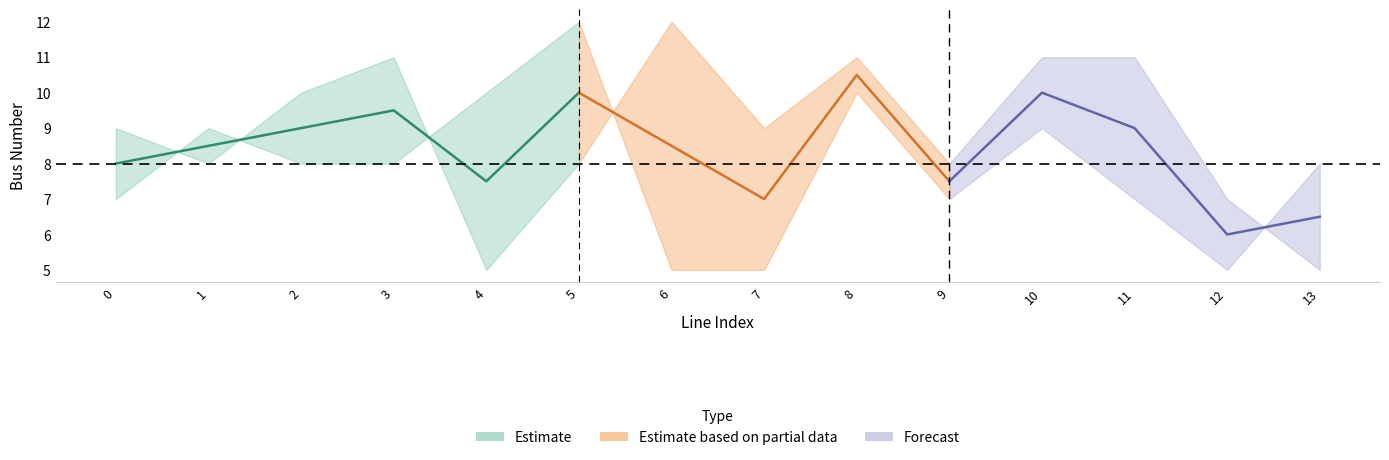

Which category has the lowest value in the to_bus series?

4